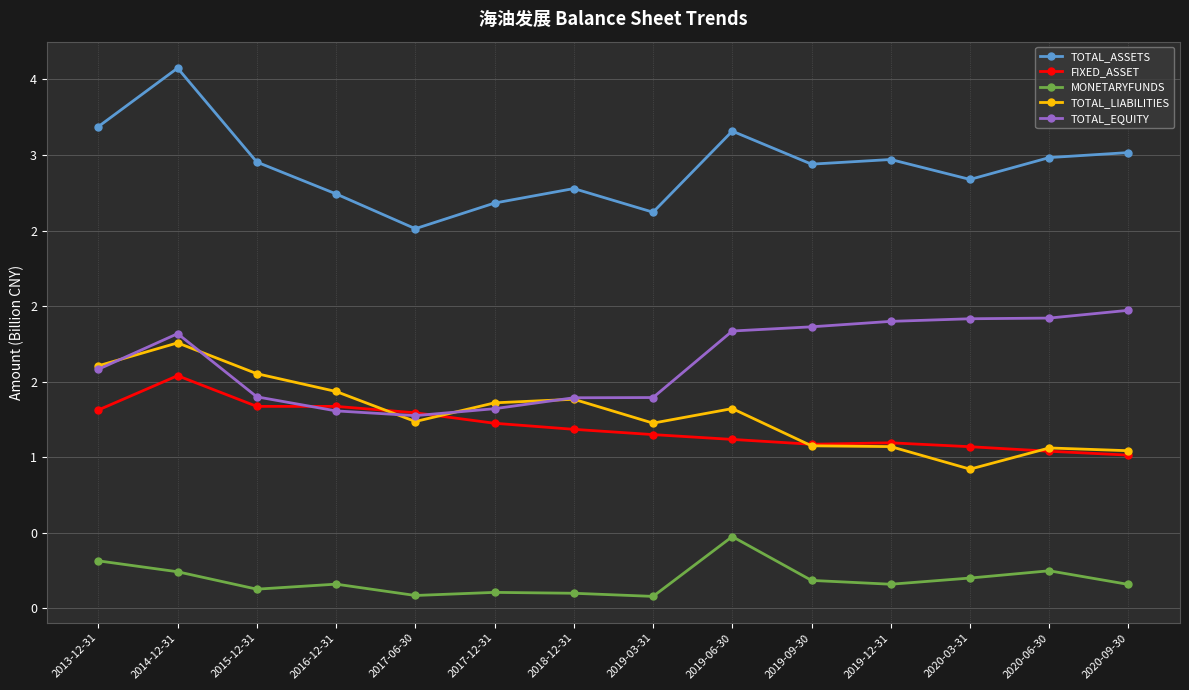

What are all the series names shown in the legend?

TOTAL_ASSETS, FIXED_ASSET, MONETARYFUNDS, TOTAL_LIABILITIES, TOTAL_EQUITY